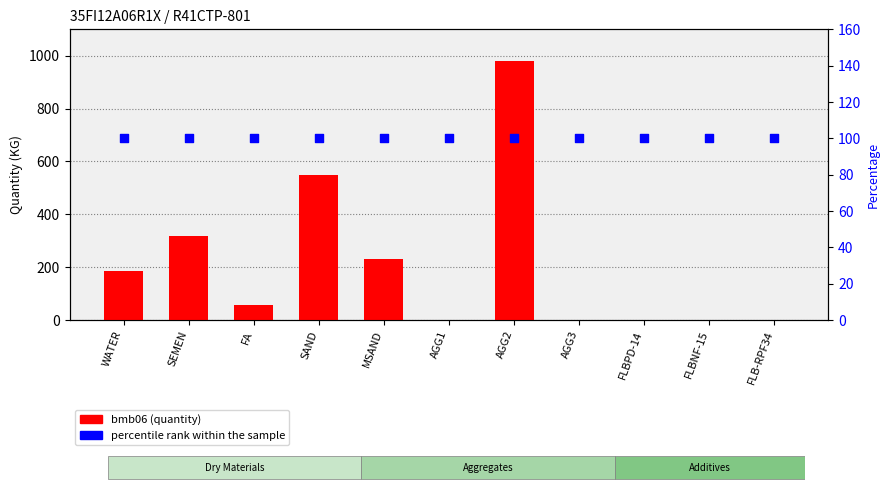

At how many categories does at least one series exceed 65?

11